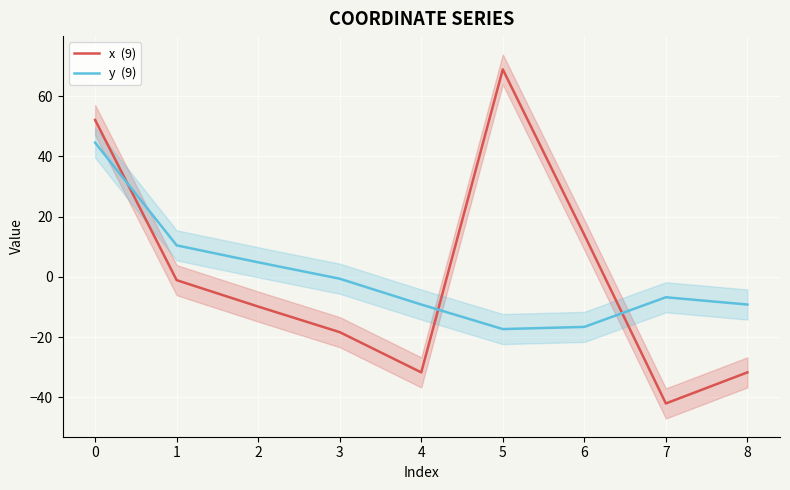

Which label corresponds to the smallest value in the chart?

7